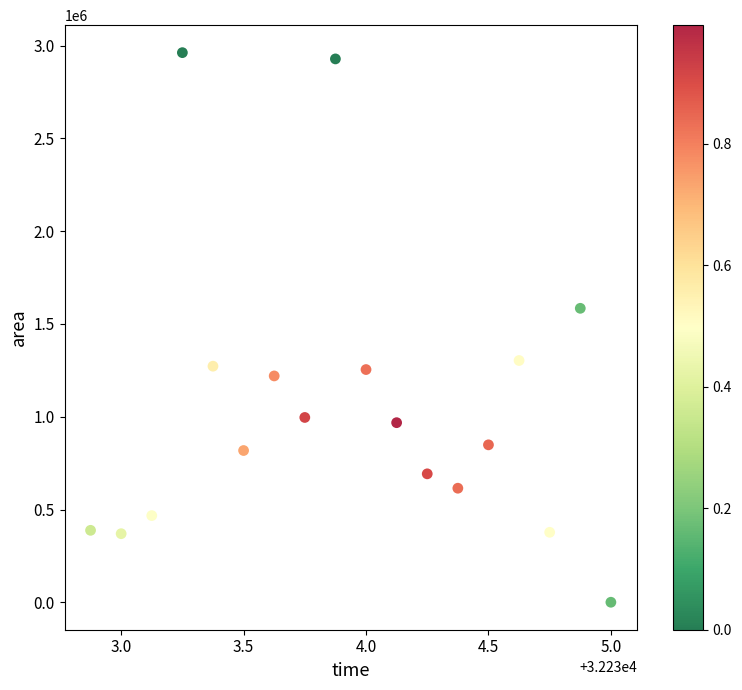

What Y value in the scatter plot is closest to 1481250?

1584375